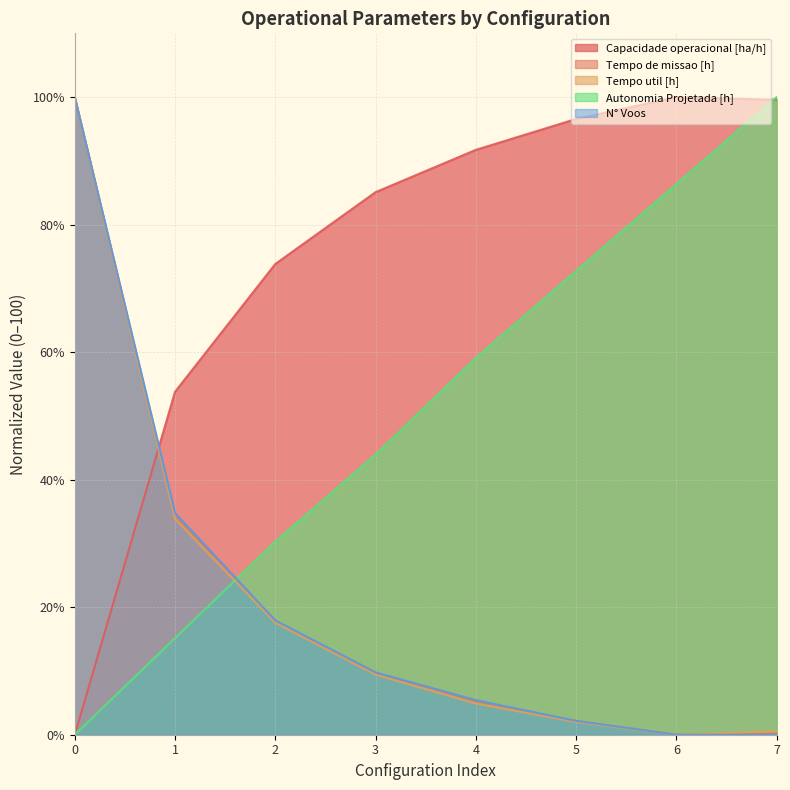

List the series in order of their peak value, lowest first.

Capacidade operacional [ha/h], Tempo de missao [h], Tempo util [h], Autonomia Projetada [h], N° Voos